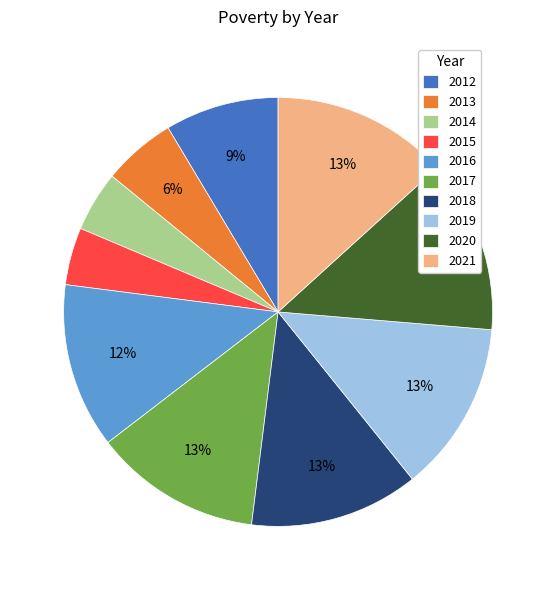

Is it true that 2015 is 11% of the pie?

False